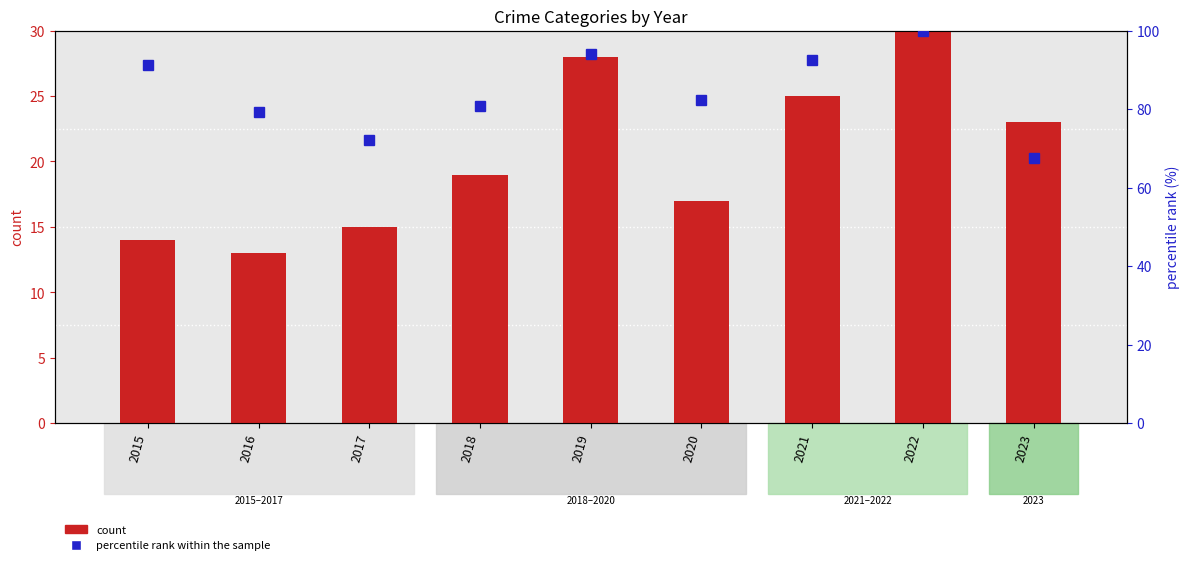

What is the difference between the maximum and minimum values in the Criminal Sexual Assault series?

6.0